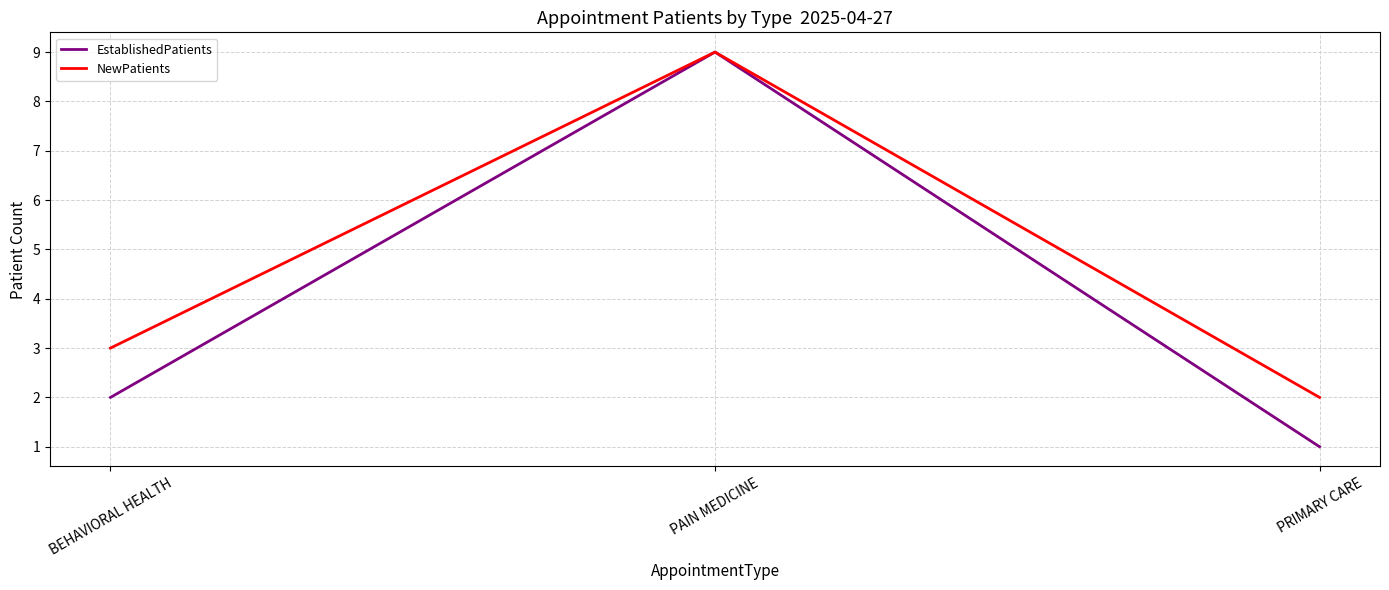

Which series has the largest total across all categories?

NewPatients